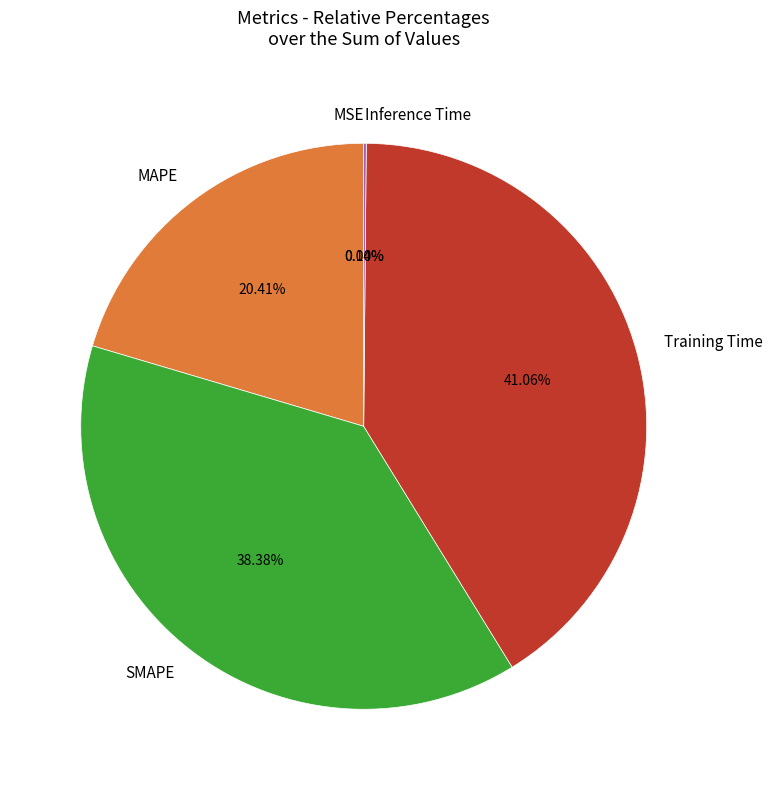

What is the largest slice in the pie chart?

Training Time